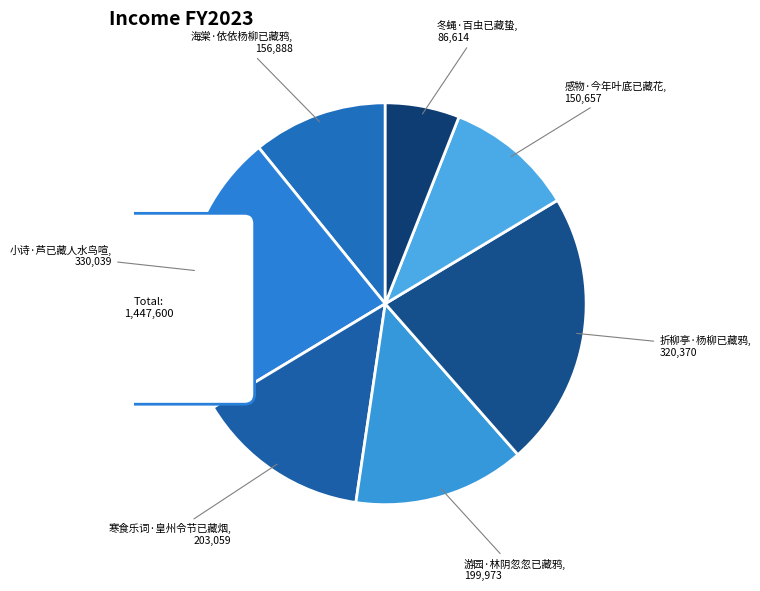

What percentage is the 感物·今年叶底已藏花 slice, to the nearest percent?

10%